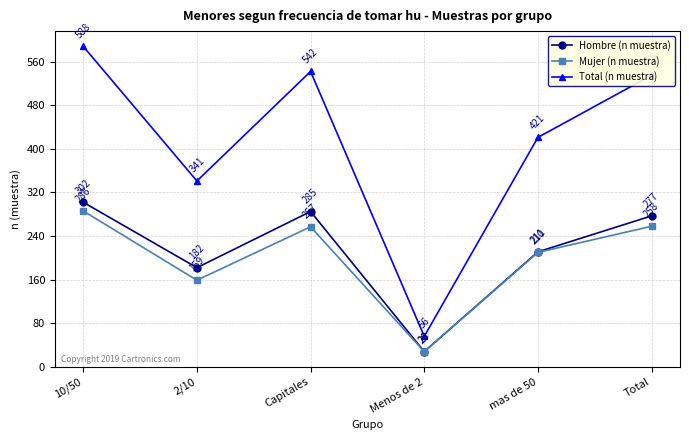

At how many categories does at least one series exceed 417?

4